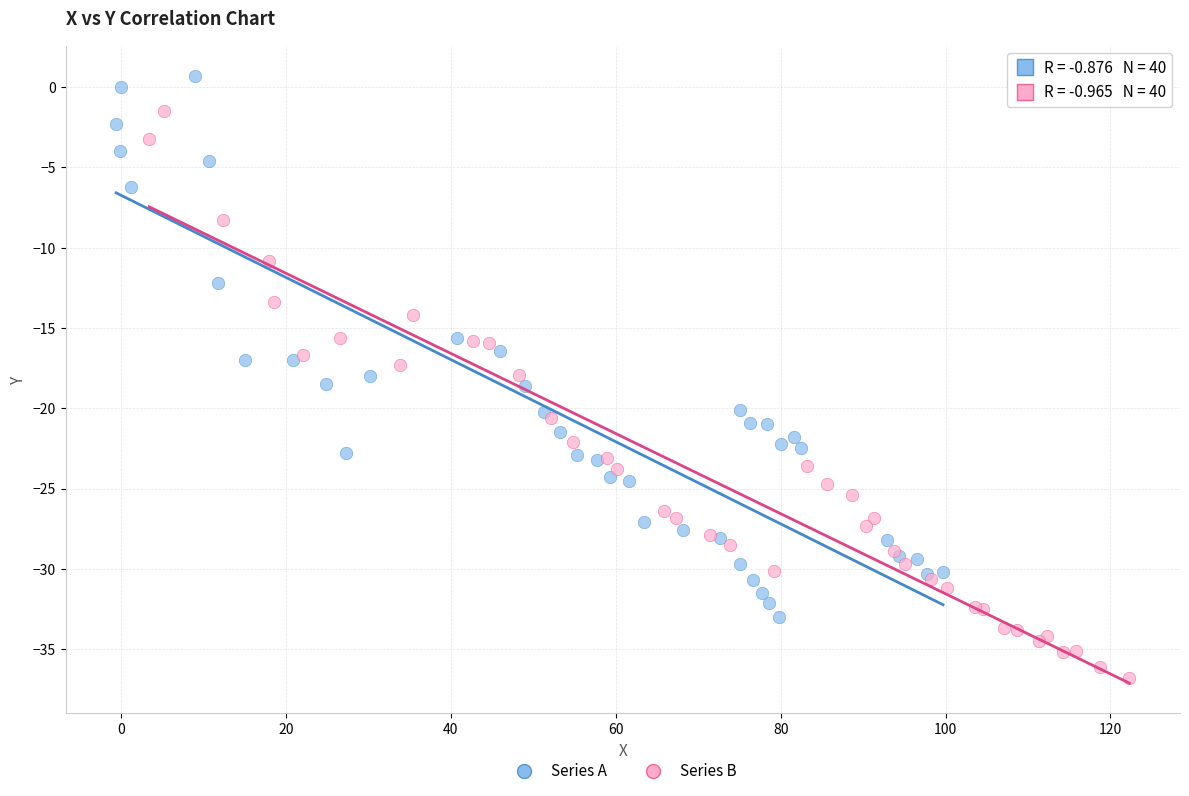

Which series contains the lowest Y value?

Series B